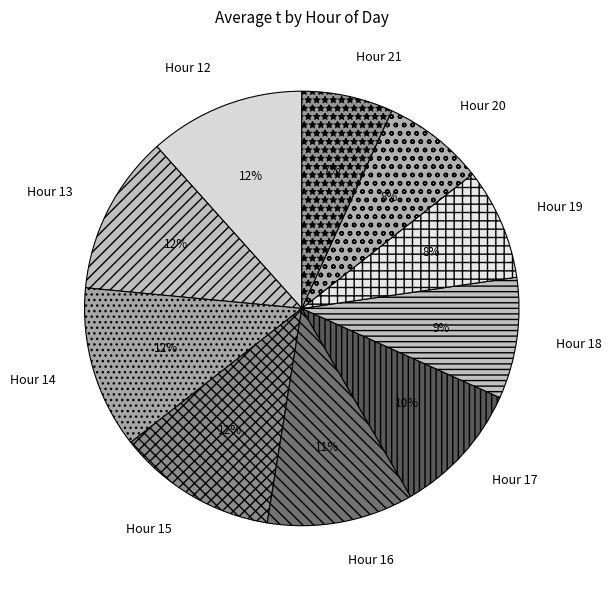

To the nearest percent, what percentage of the pie is Hour 14?

12%